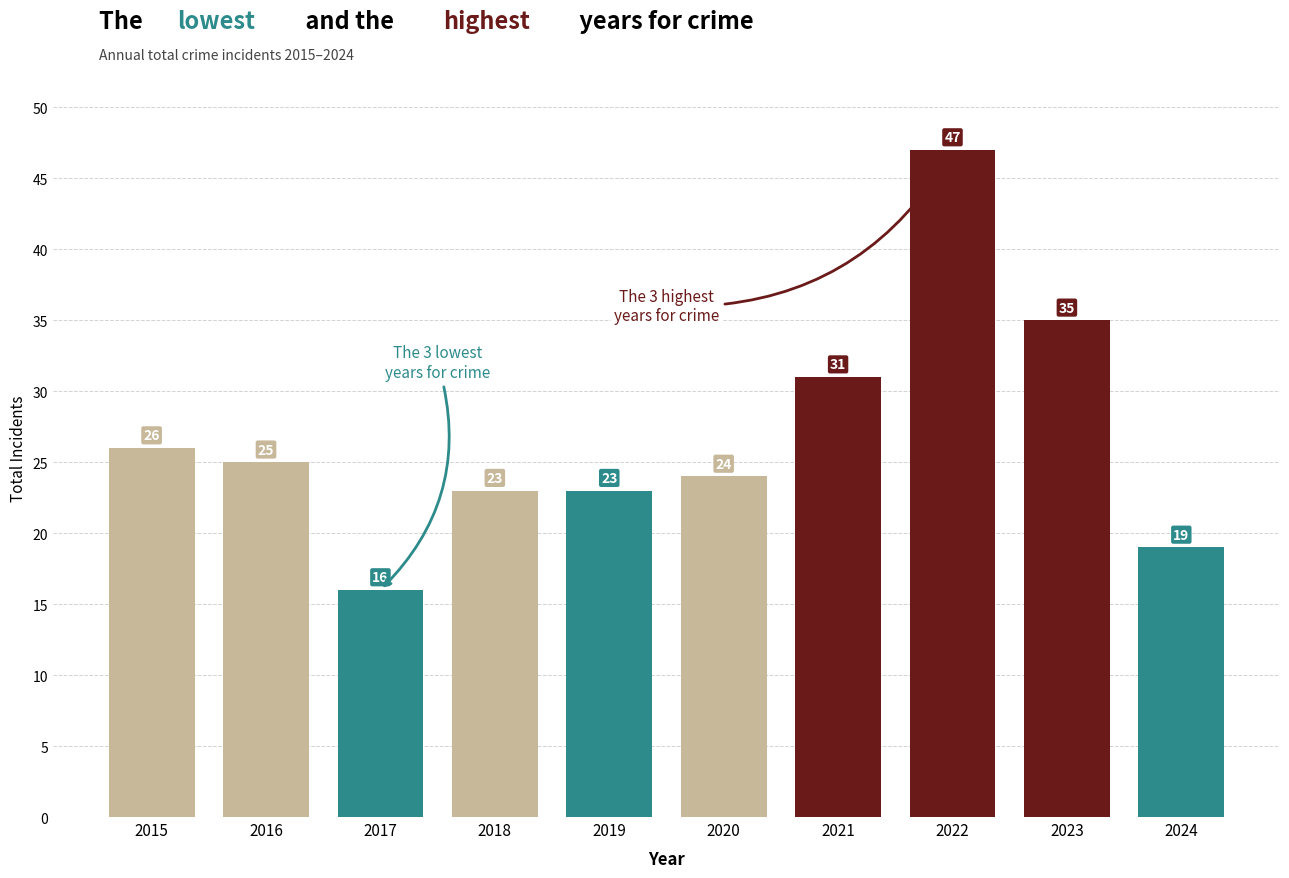

What is the minimum value shown in the chart?

16